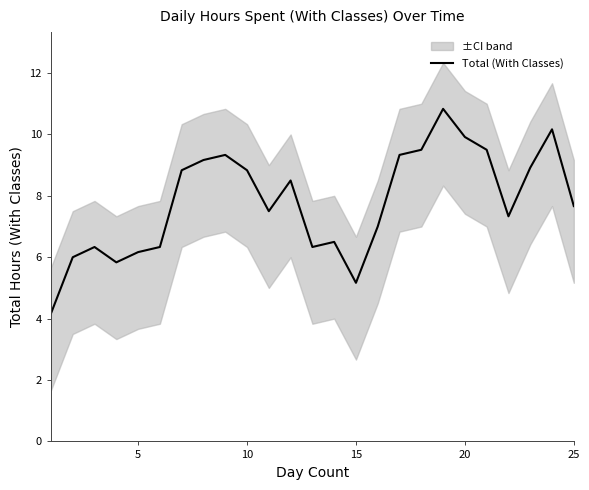

True or false: Total (With Classes) has a value of 7.7 at 25.

True